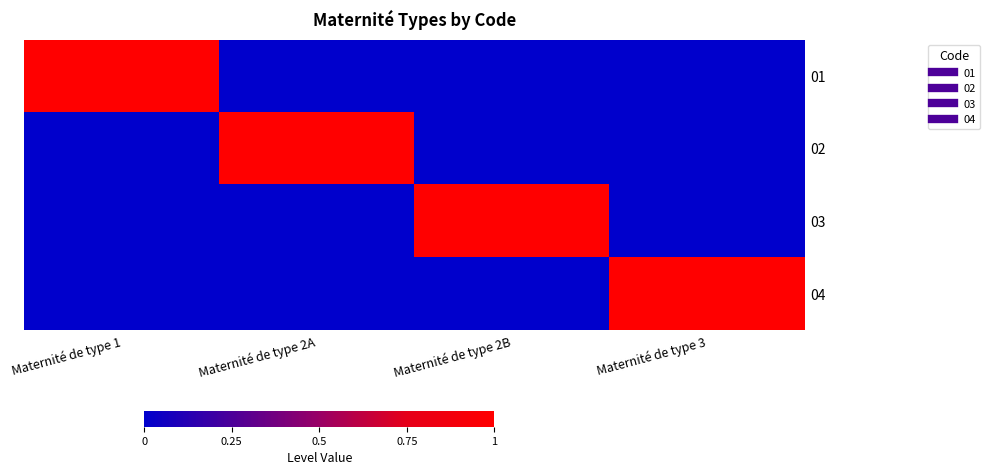

What is the spread (max minus min) of values at Maternité de type 1?

1